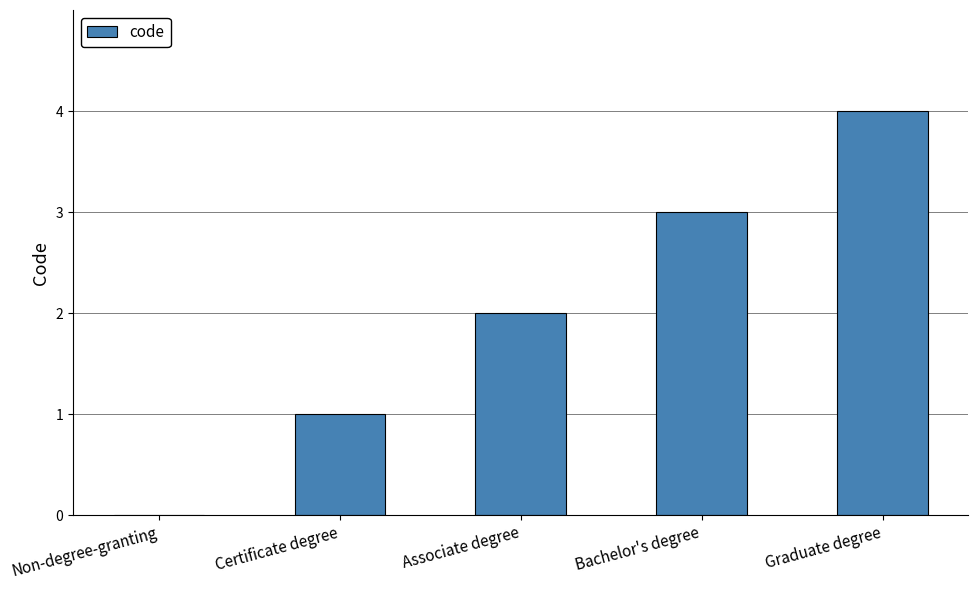

What is the sum of the values at Graduate degree and Associate degree?

6